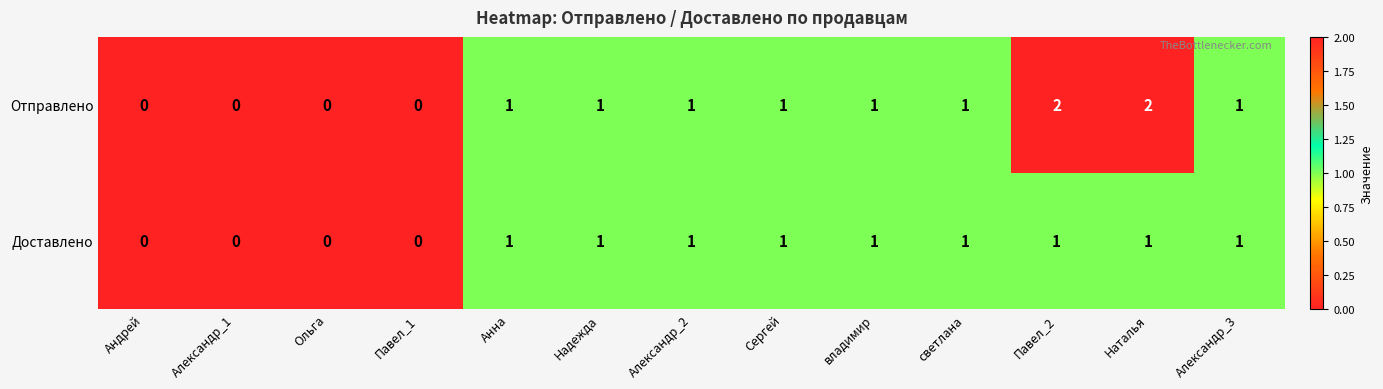

List the series in order of their overall mean, lowest first.

Доставлено, Отправлено